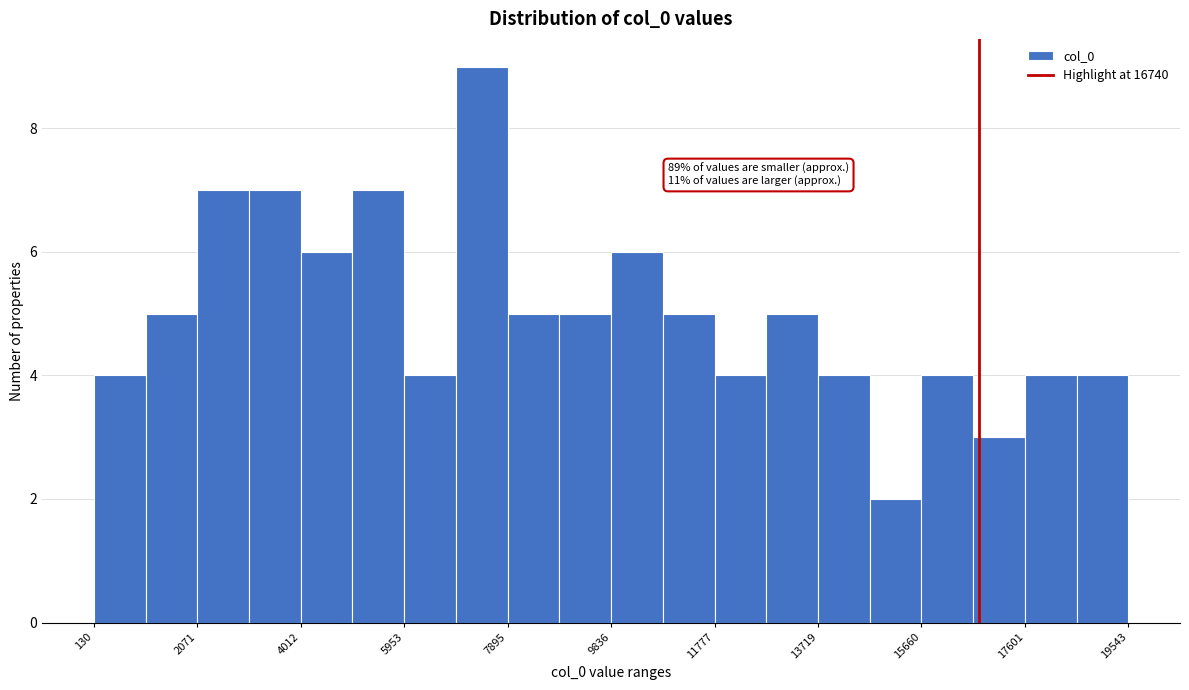

Over which range of the x-axis is the bar tallest?

7000 to 7800